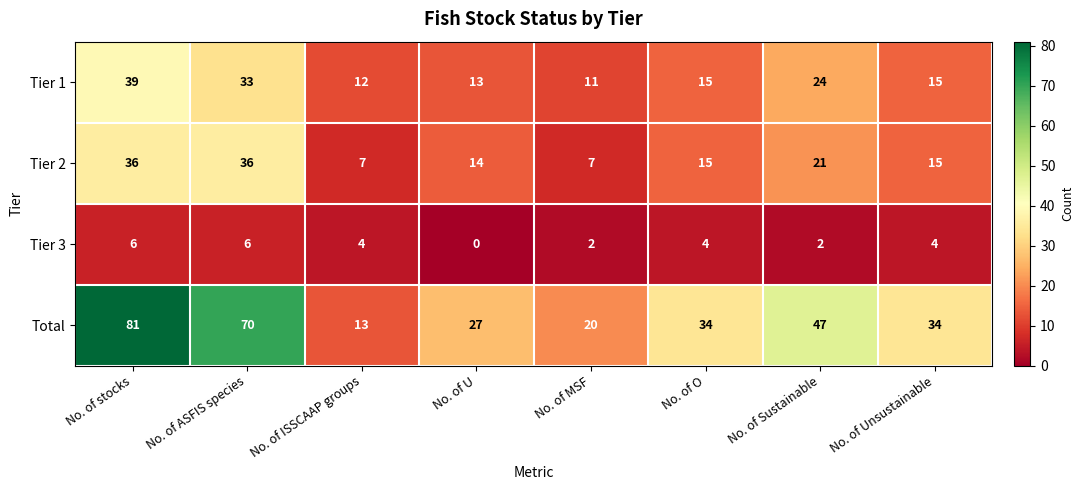

What is the total value across all series at No. of stocks?

162